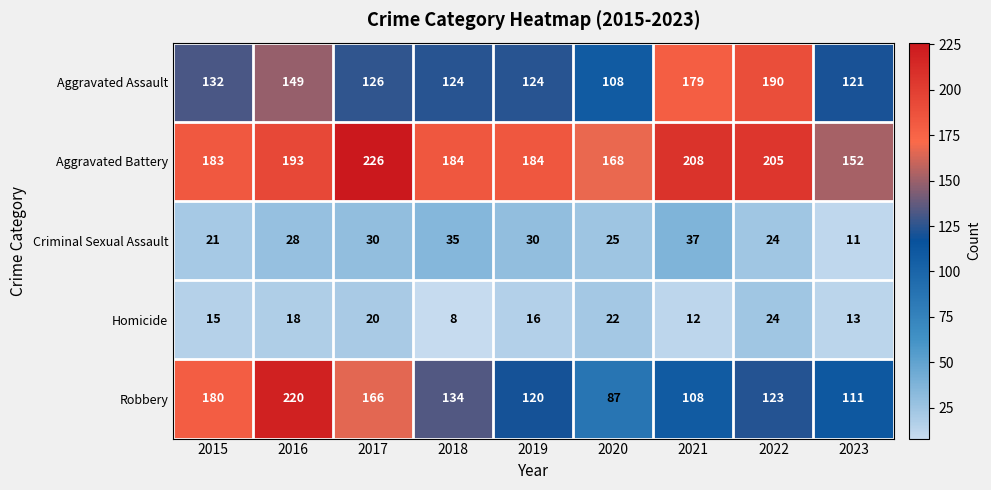

Rank the series at 2015 from highest to lowest value.

Aggravated Battery, Robbery, Aggravated Assault, Criminal Sexual Assault, Homicide